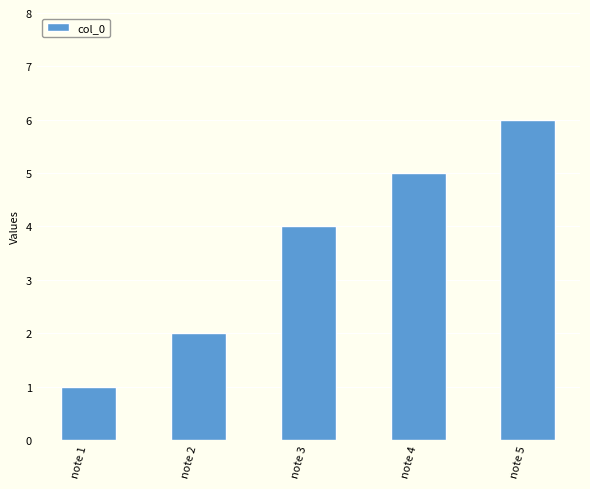

Is it true that the value at note 2 is 3?

False